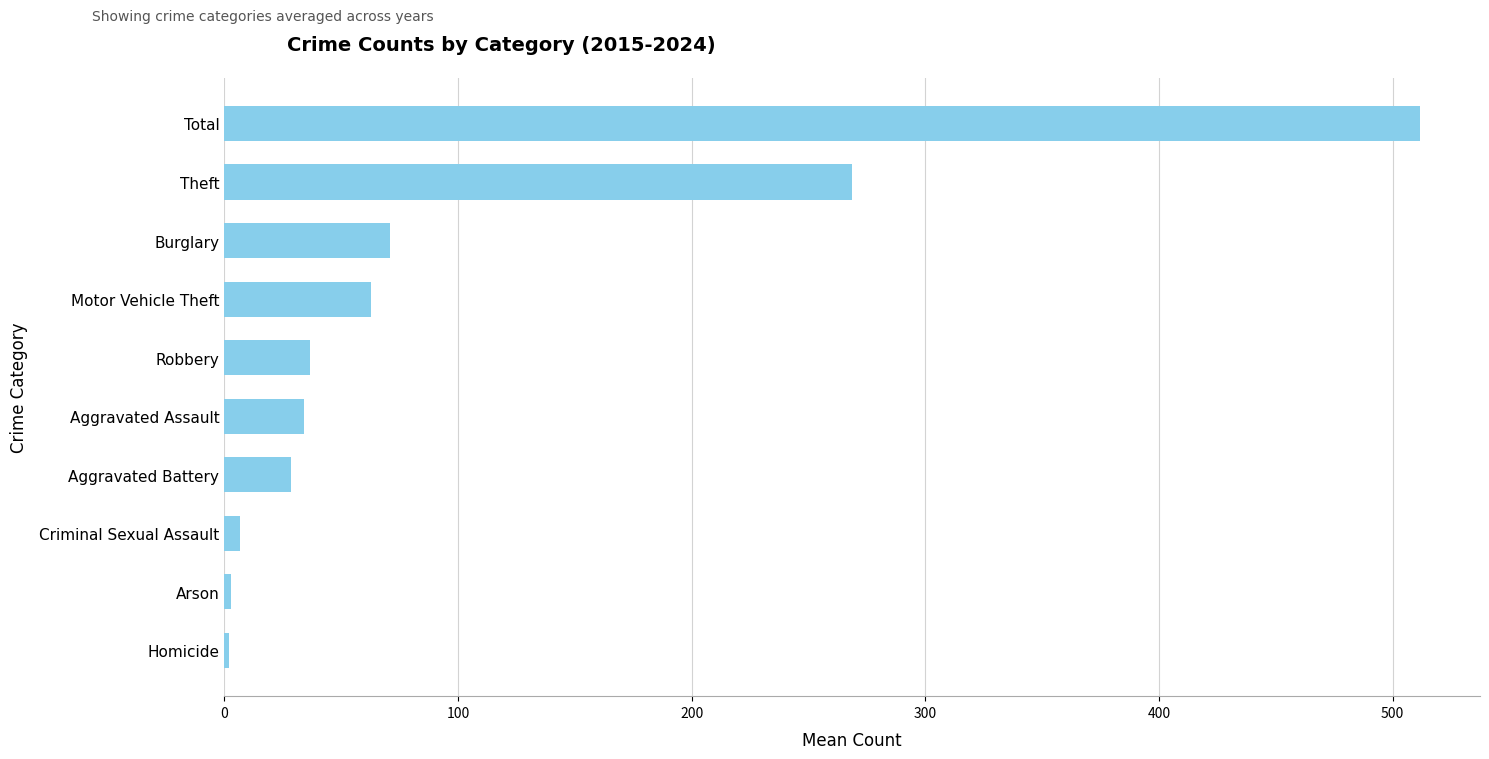

Which has a higher value, Burglary or Homicide?

Burglary